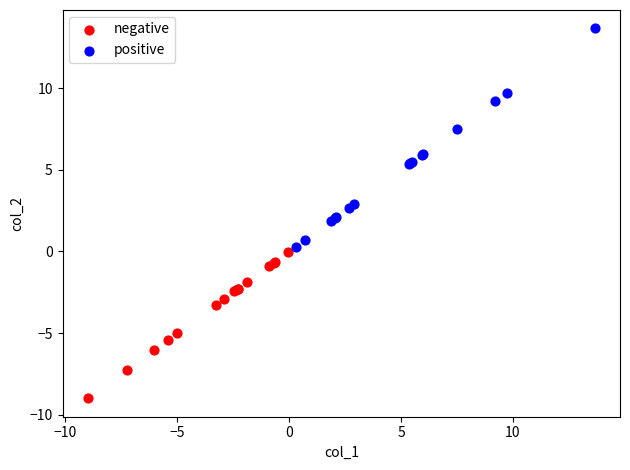

Which series contains the lowest Y value?

negative